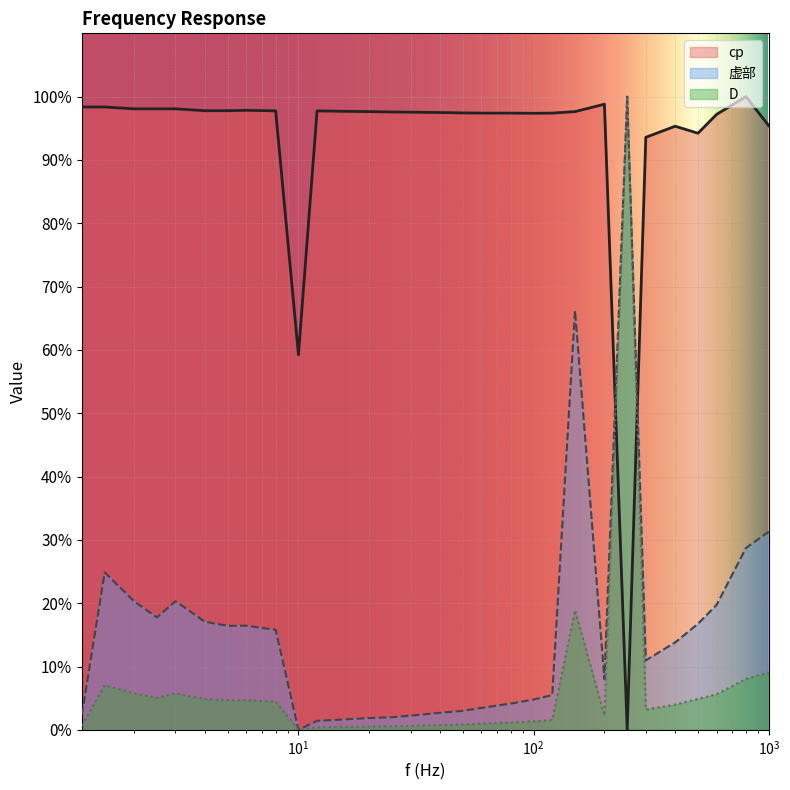

What position from the right is 2?

28